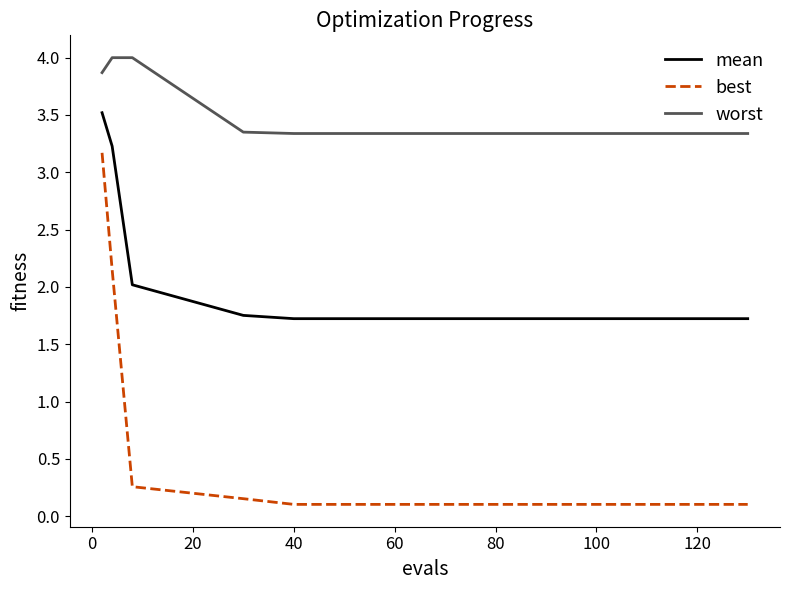

What is the difference between the maximum and minimum values in the best series?

3.1